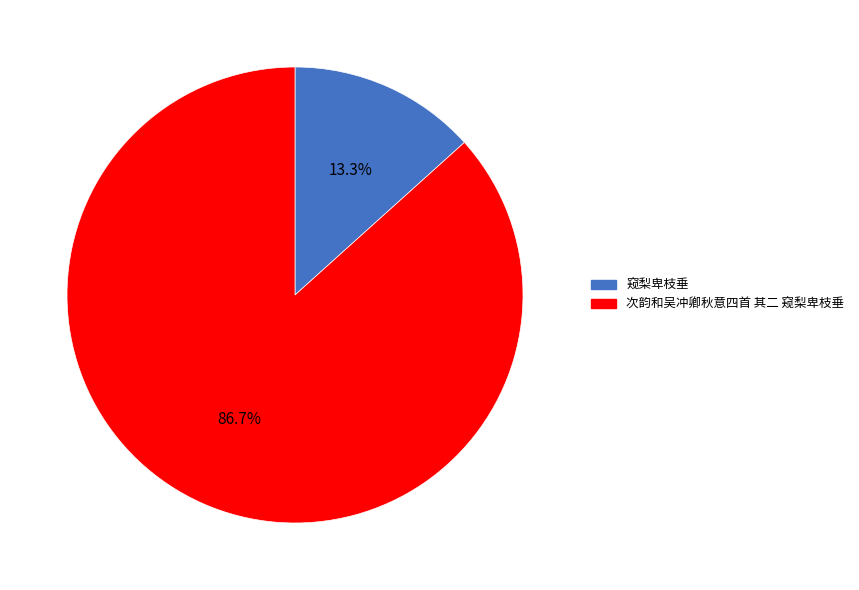

How many segments does this pie chart have?

2